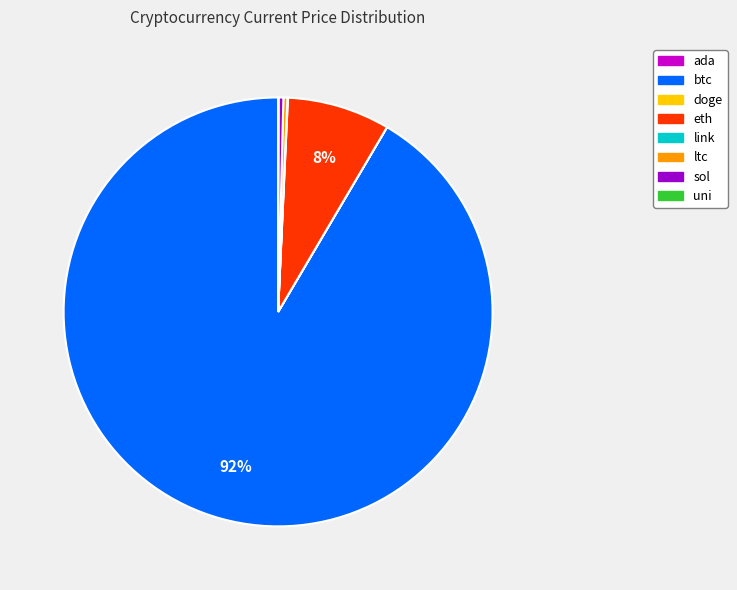

To the nearest percent, what is the difference between the largest and smallest slice percentages?

92%